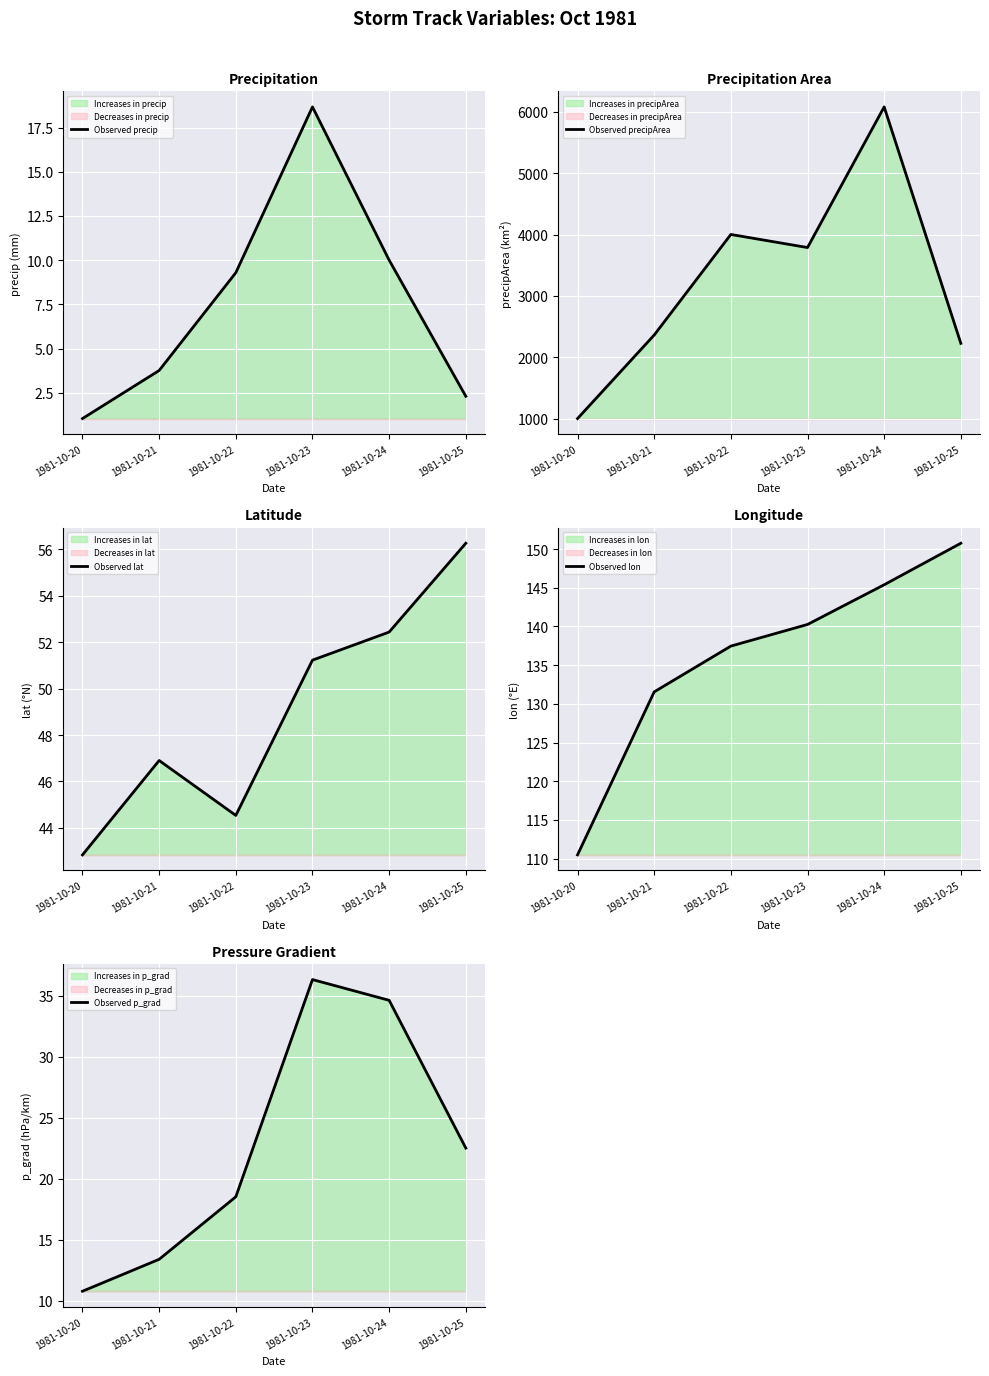

Which series has the largest range (max minus min)?

Observed precipArea